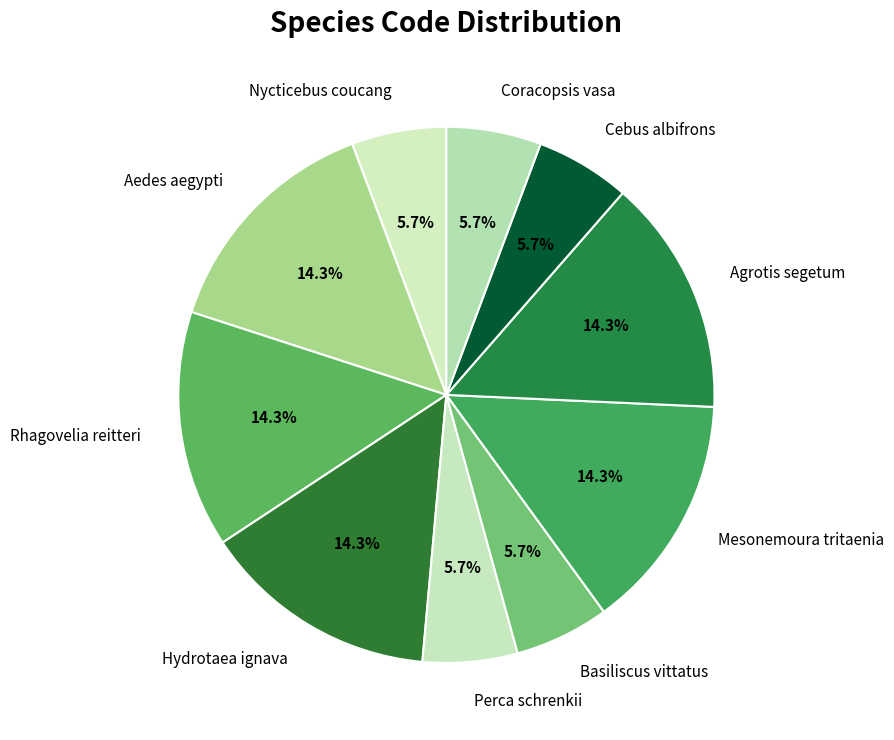

Between Rhagovelia reitteri and Coracopsis vasa, which is larger?

Rhagovelia reitteri